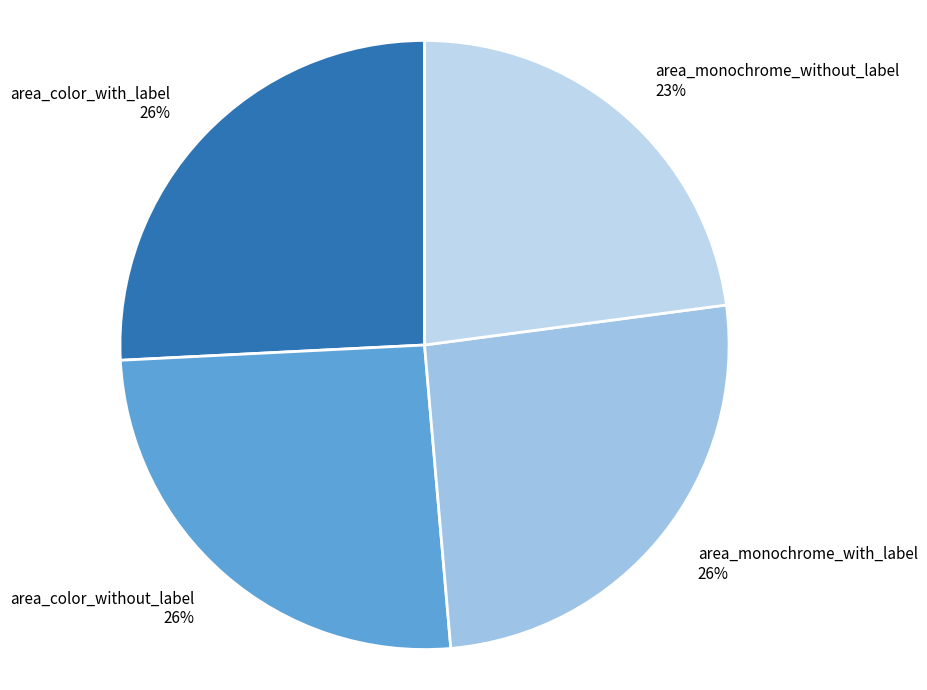

Is there any slice that represents more than half of the pie?

No